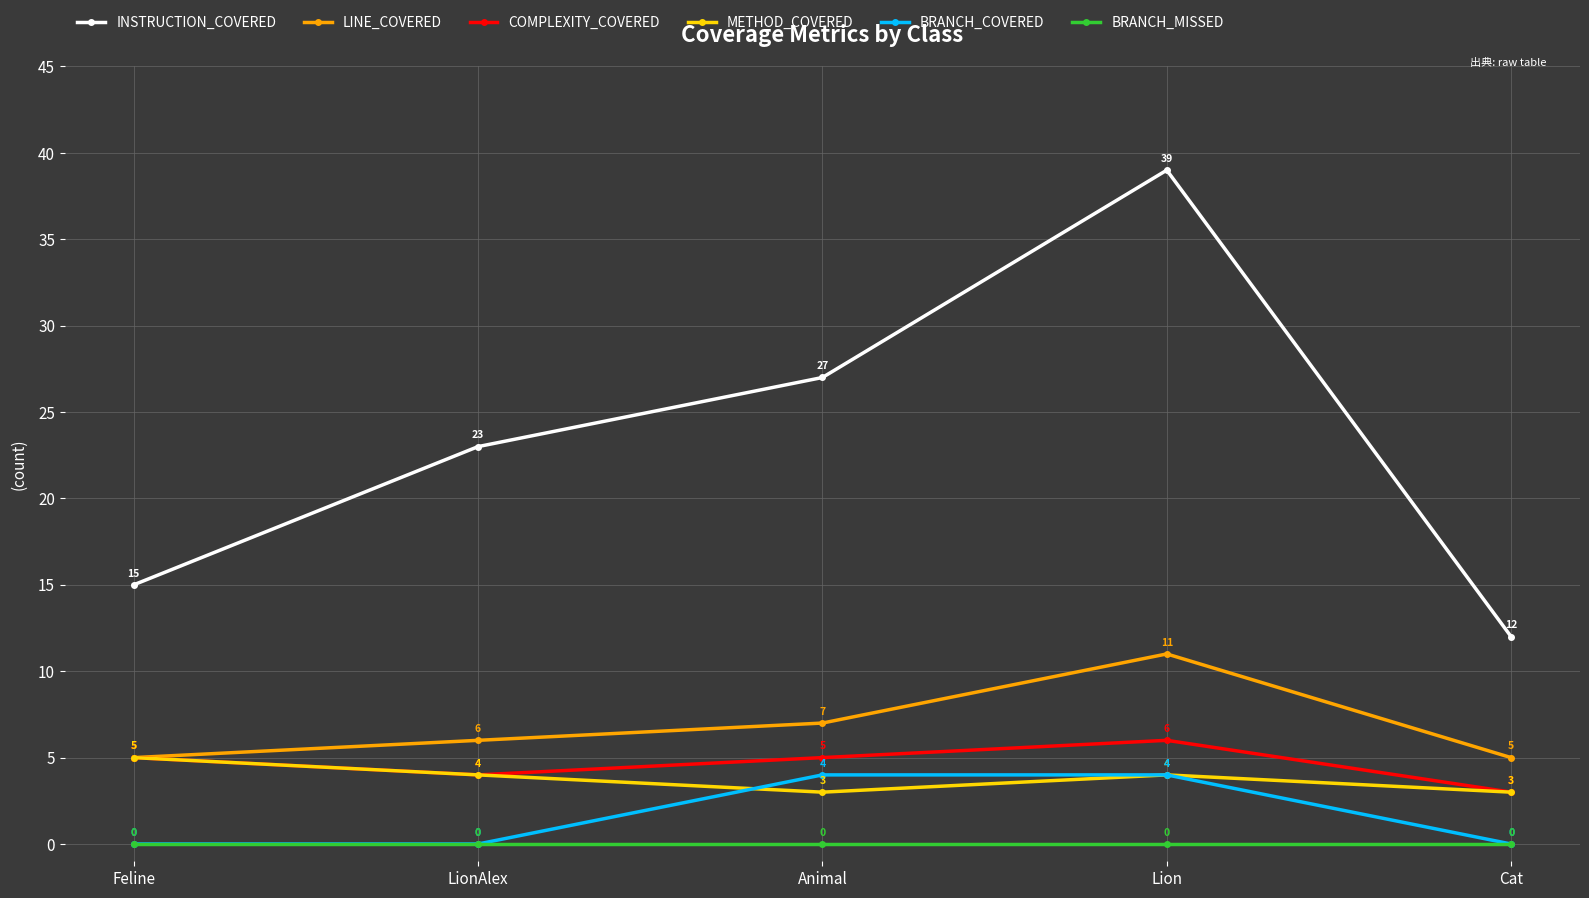

What are all the series names shown in the legend?

INSTRUCTION_COVERED, LINE_COVERED, COMPLEXITY_COVERED, METHOD_COVERED, BRANCH_COVERED, BRANCH_MISSED